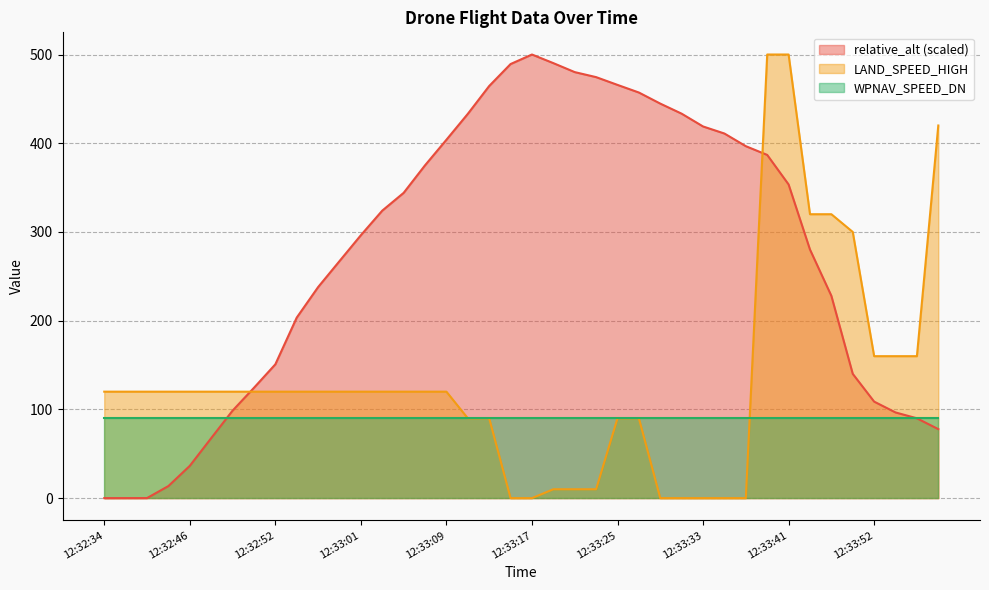

What is the maximum value shown in the chart?

500.0